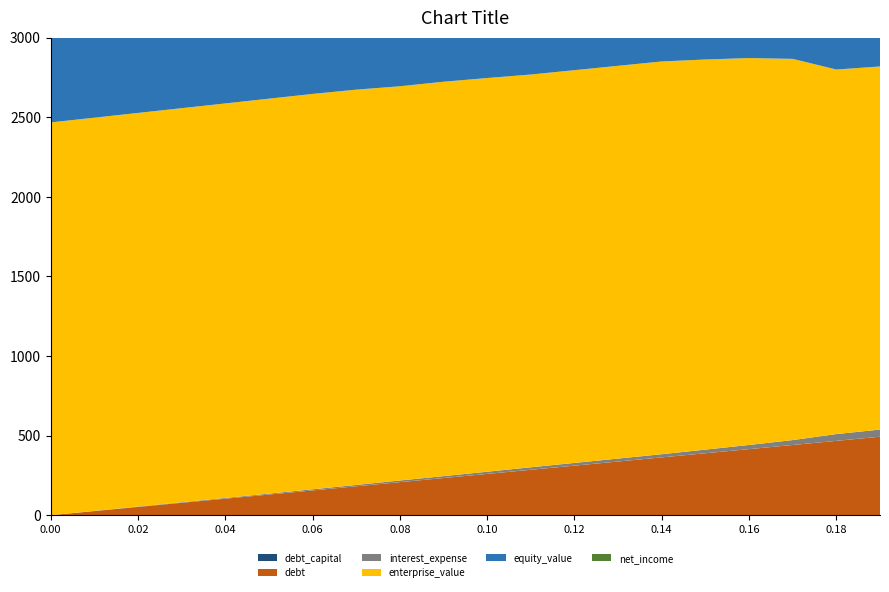

What is the difference between the second highest and second lowest values in the net_income series?

36.3